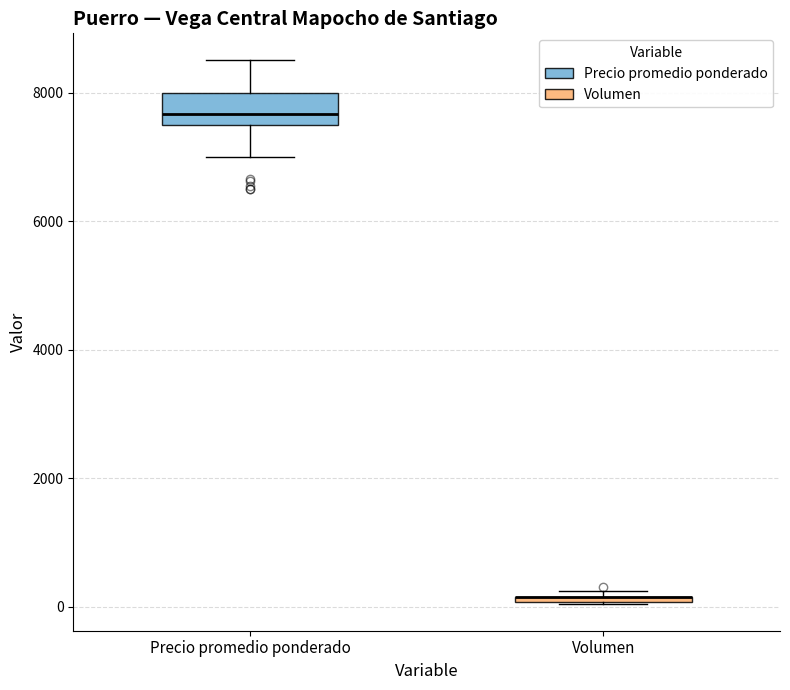

Where is the upper edge of the box for Volumen on the y-axis? The values are not printed on the chart, so give them approximately, as read against the axis.

200